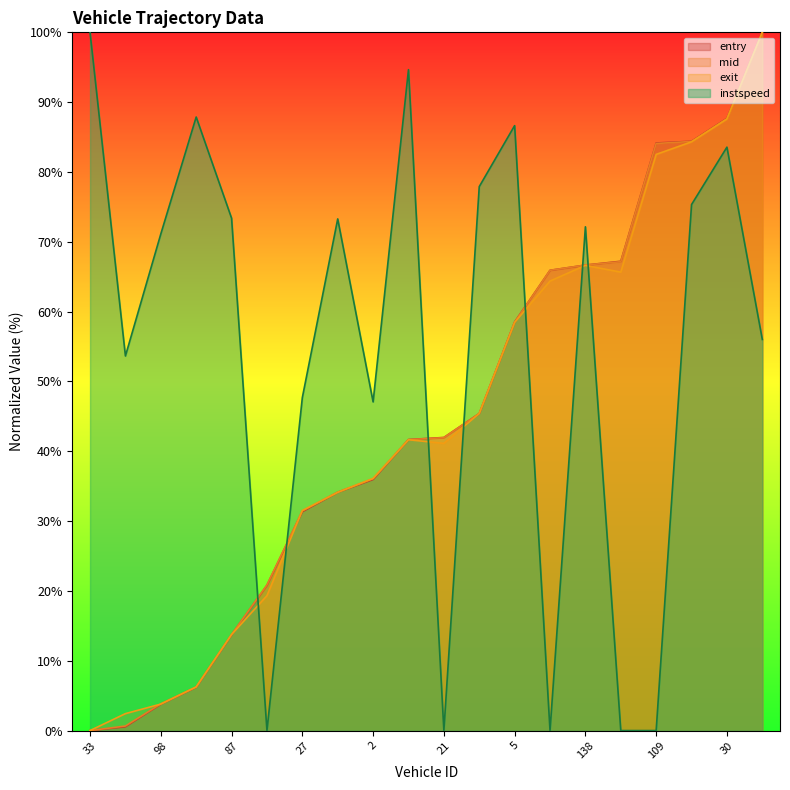

Reading right to left, list all the values displayed in this chart.

entry: 100.0	87.7	84.4	84.2	67.2	66.7	65.9	58.5	45.4	42.0	41.7	36.0	34.1	31.3	20.8	13.7	6.2	3.8	0.5	0.0
mid: 100.0	87.6	84.4	84.1	67.2	66.7	65.9	58.5	45.4	42.0	41.7	36.1	34.2	31.5	20.9	13.8	6.2	3.8	0.7	0.0
exit: 100.0	87.6	84.3	82.5	65.7	66.6	64.4	58.5	45.4	41.1	41.7	36.1	34.1	31.5	19.3	13.8	6.2	3.8	2.4	0.0
instspeed: 56.0	83.6	75.3	0.0	0.0	72.1	0.0	86.6	77.9	0.0	94.7	47.1	73.3	47.7	0.0	73.4	87.9	71.1	53.6	100.0